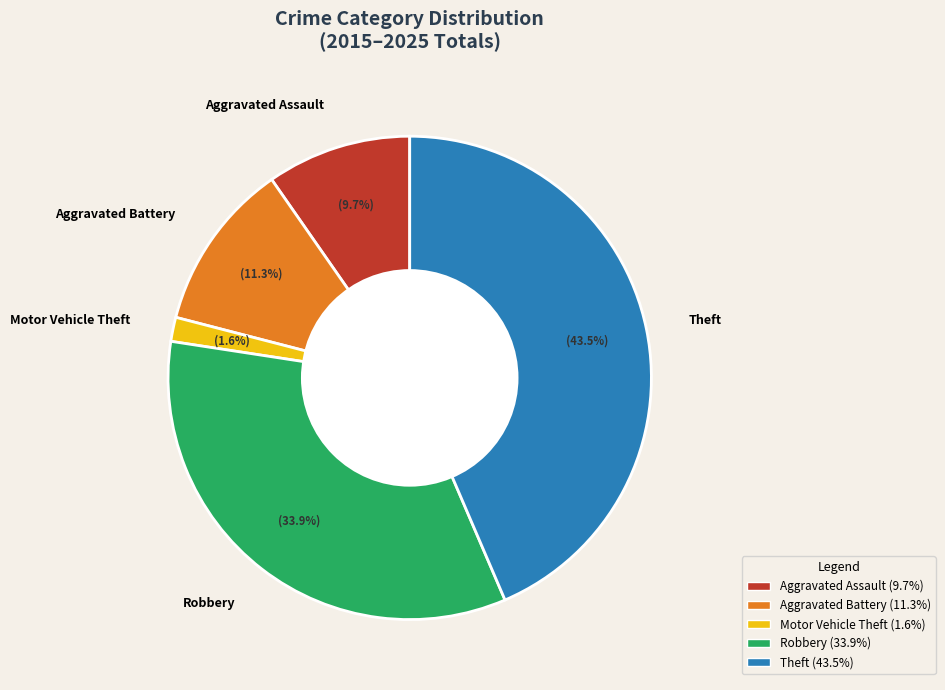

What percentage do Aggravated Assault and Motor Vehicle Theft together represent?

11.3%